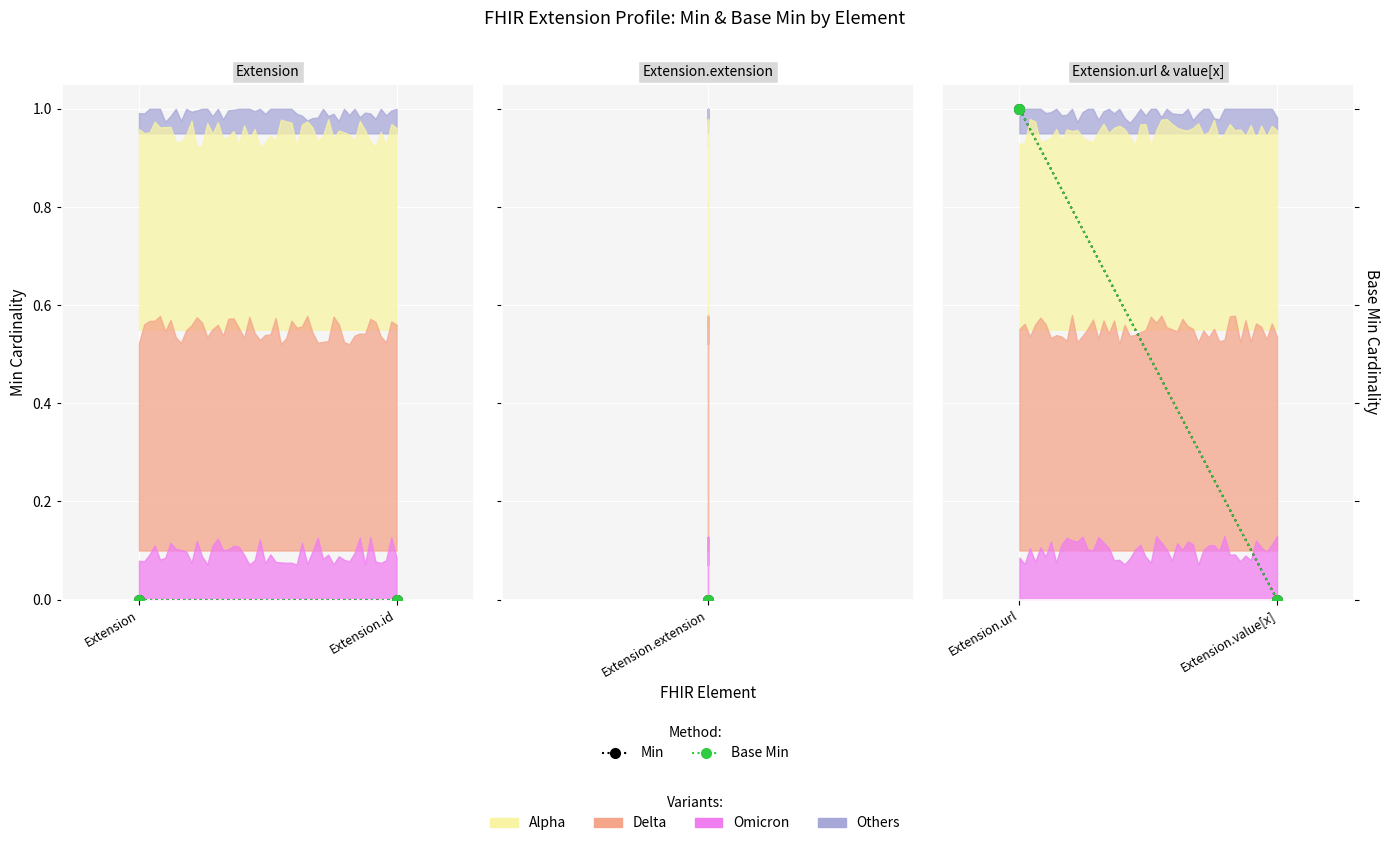

What is the label of the 1st point from the right?

Extension.value[x]